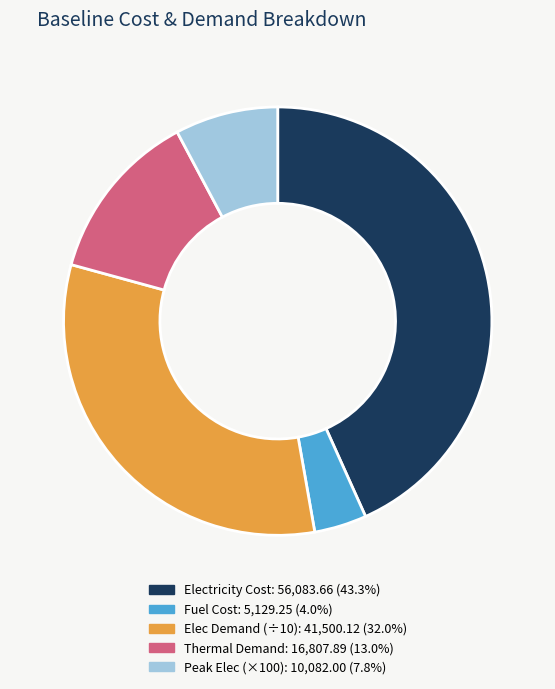

Is there a majority slice in this chart?

No